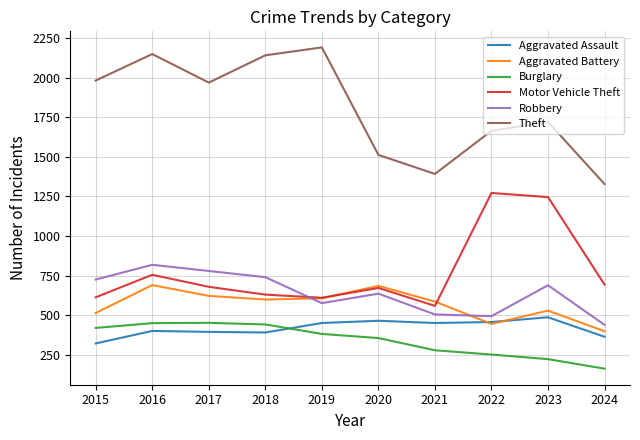

What is the difference between the maximum and second lowest values in the Burglary series?

229